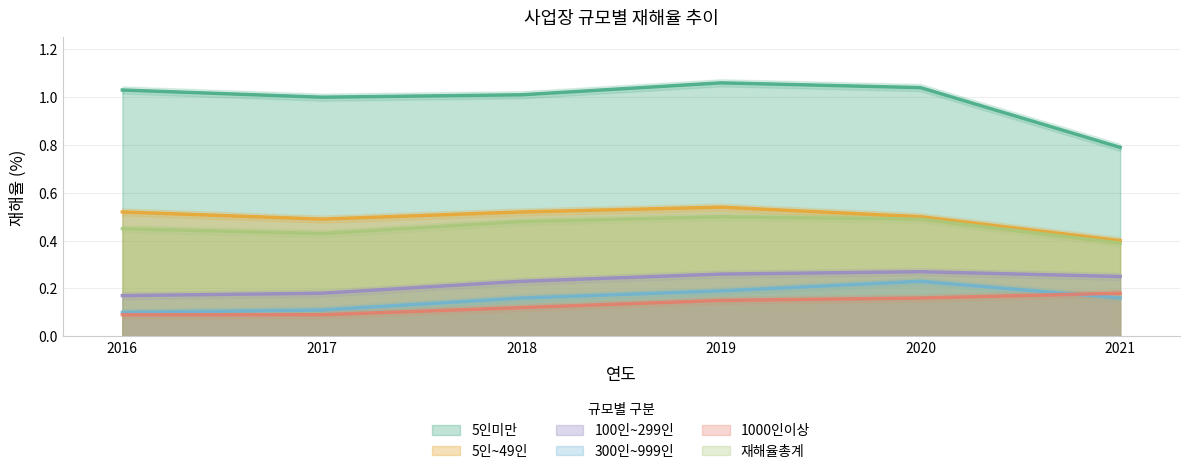

At which category is the sum across all series the highest?

2019